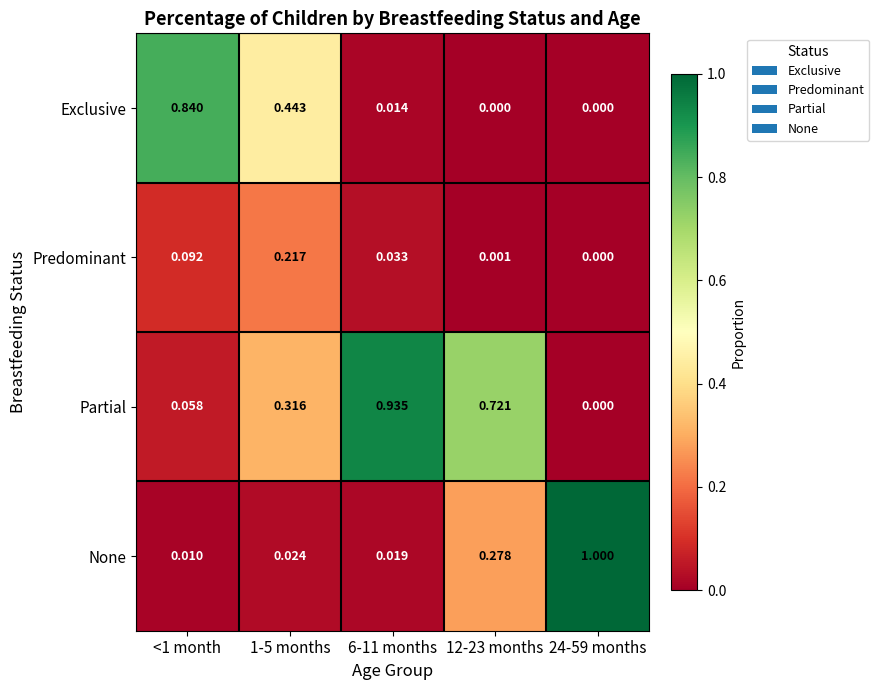

Which series has the largest total across all categories?

Partial